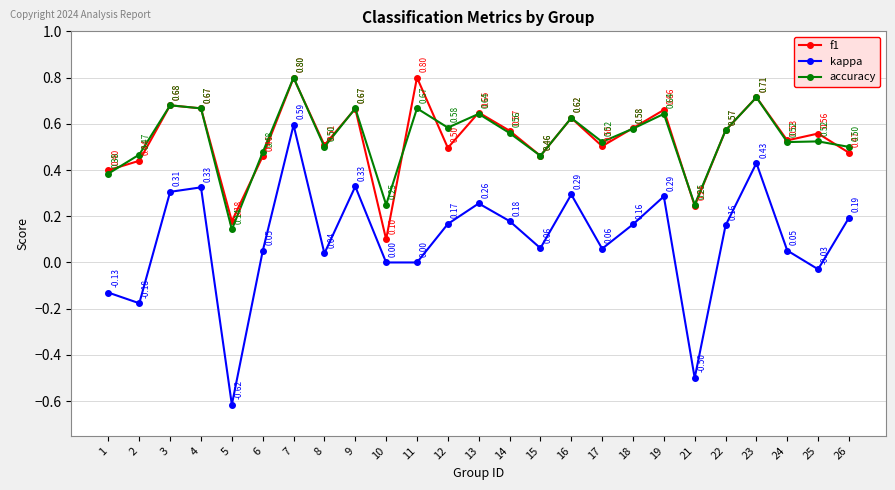

What is the average value of the kappa series?

0.1